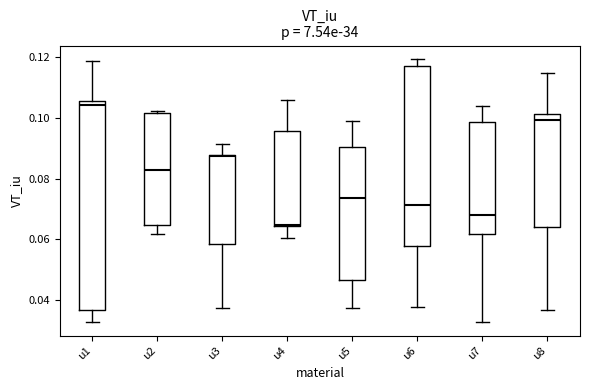

Where is the upper edge of the box for u8 on the y-axis? The values are not printed on the chart, so give them approximately, as read against the axis.

0.102